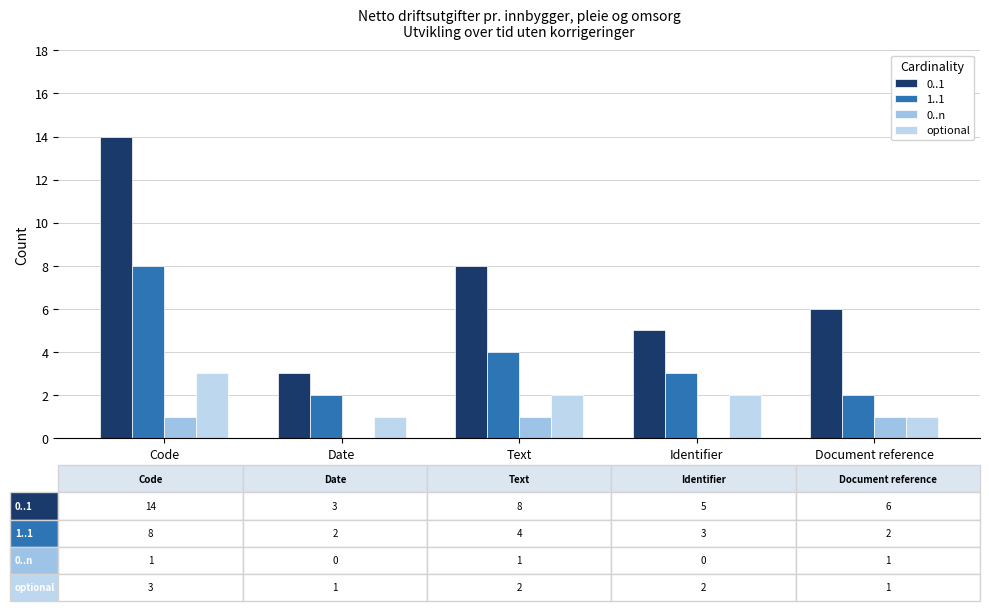

How many groups of bars are there?

5